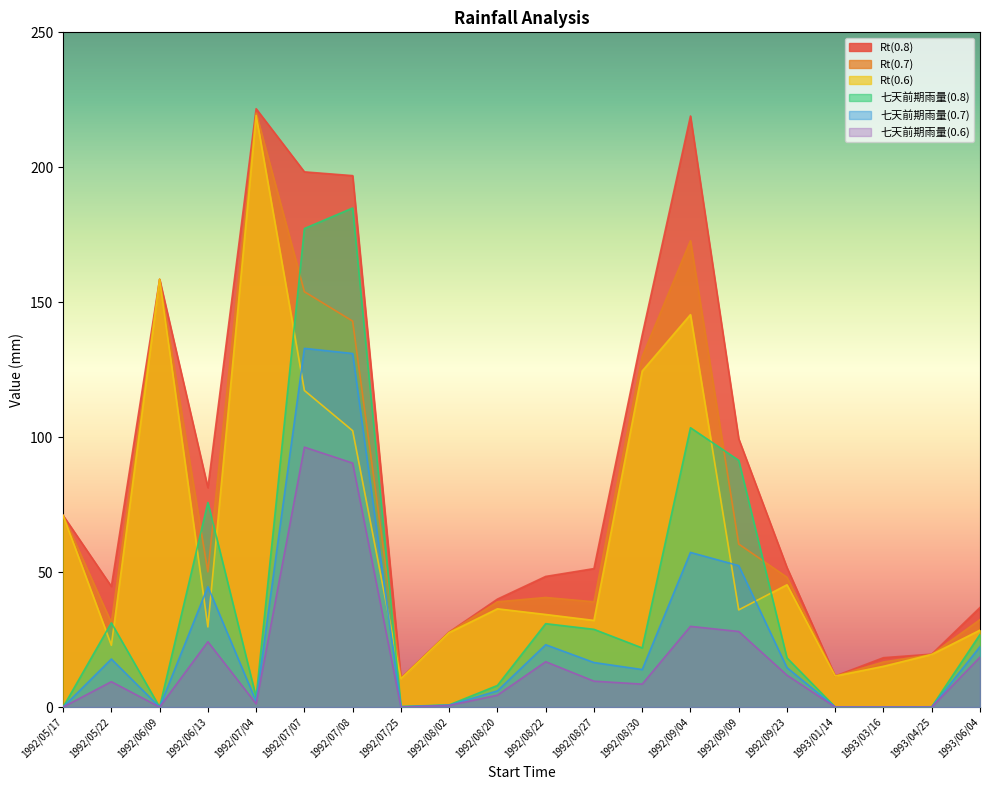

How many data points in 七天前期雨量(0.6) are above 9?

10